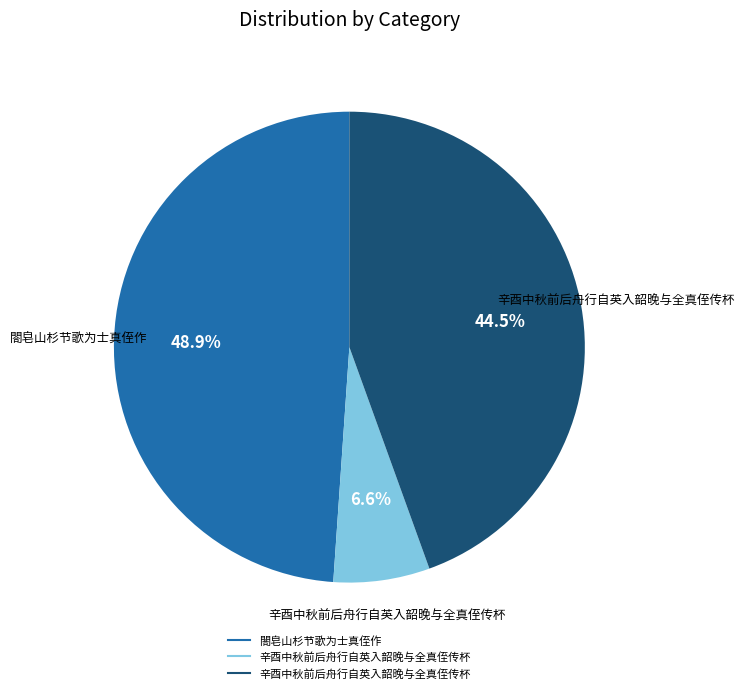

Does any single category account for the majority?

No